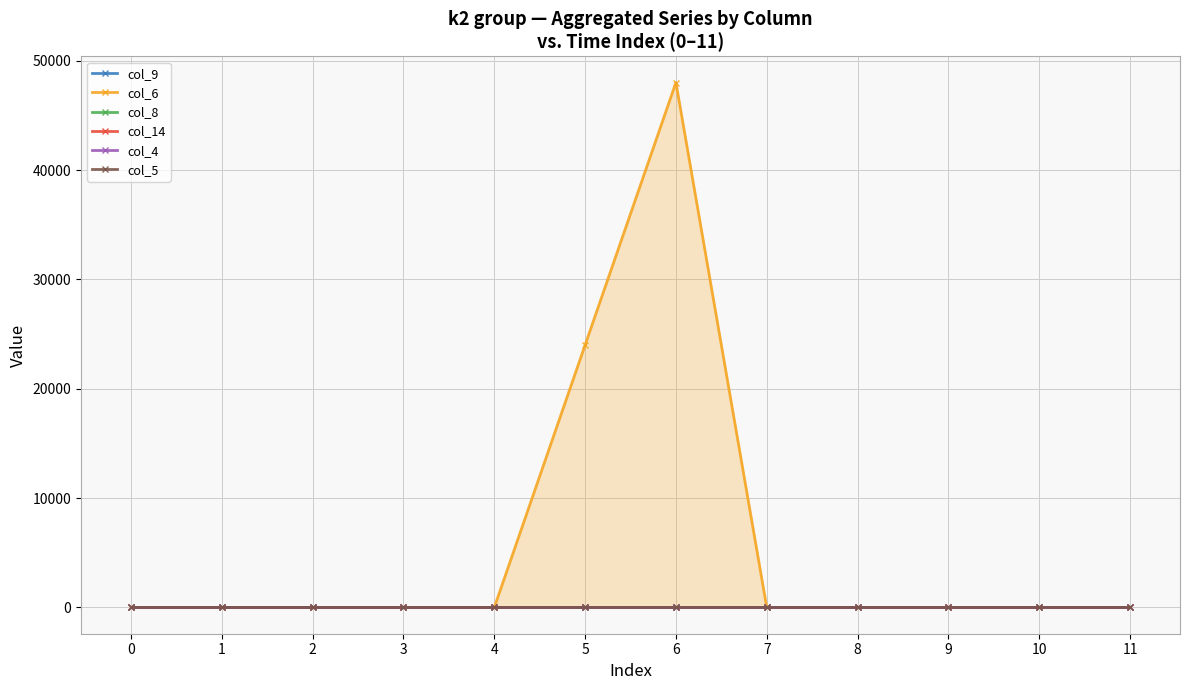

True or false: col_8 and col_6 intersect in this chart.

False